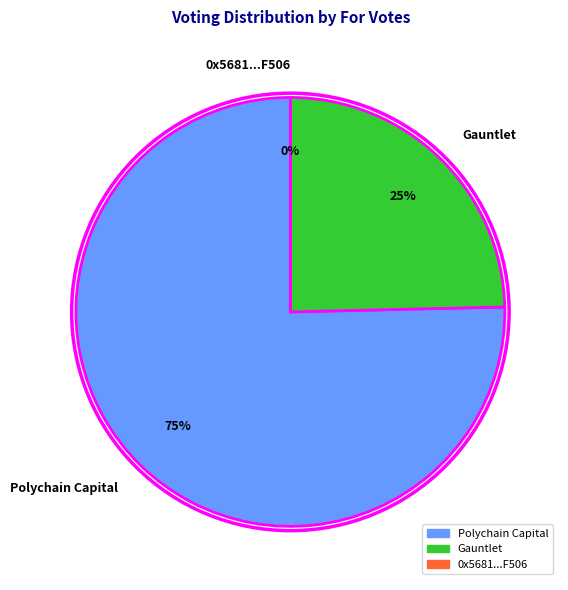

How many slices are in this pie chart?

3